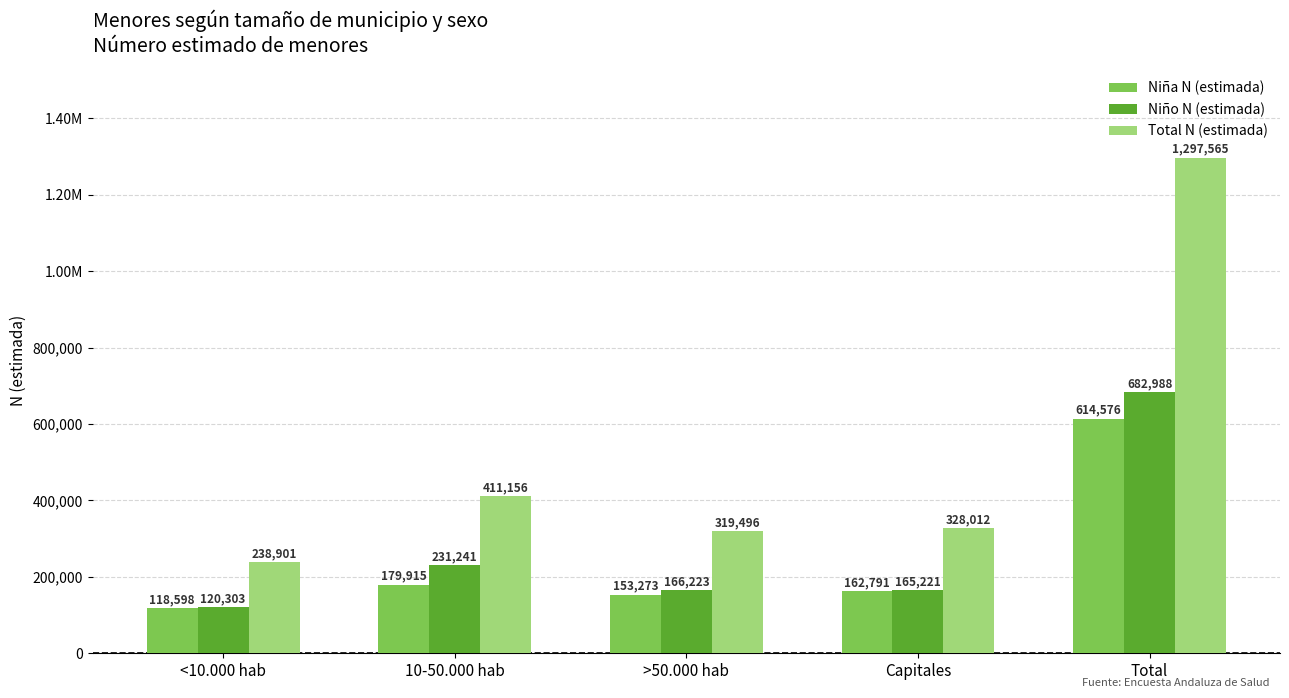

Does the chart contain stacked bars?

No